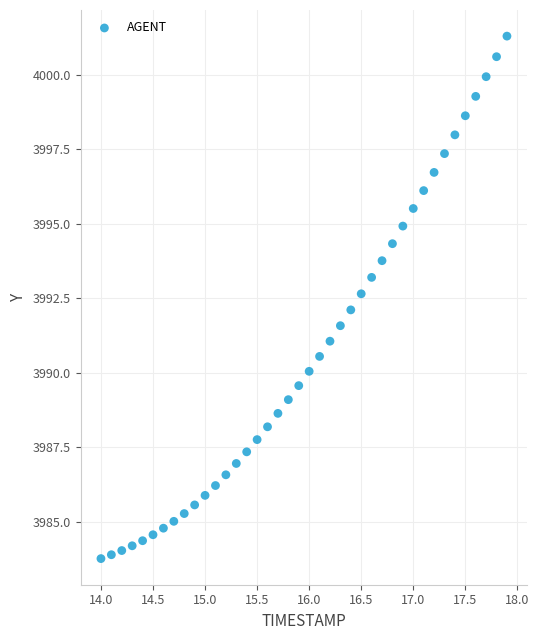

What is the range of X values (max minus min)?

3.9